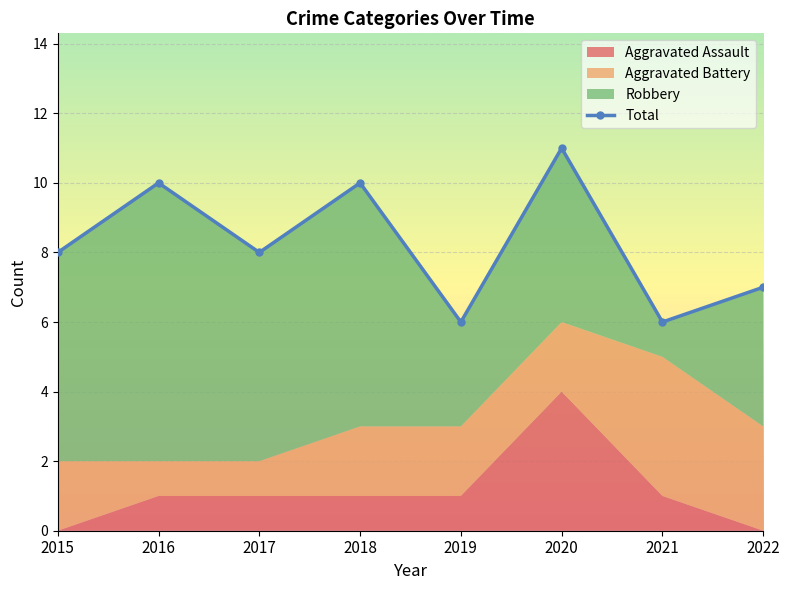

At which category does the data reach its first local valley?

2017